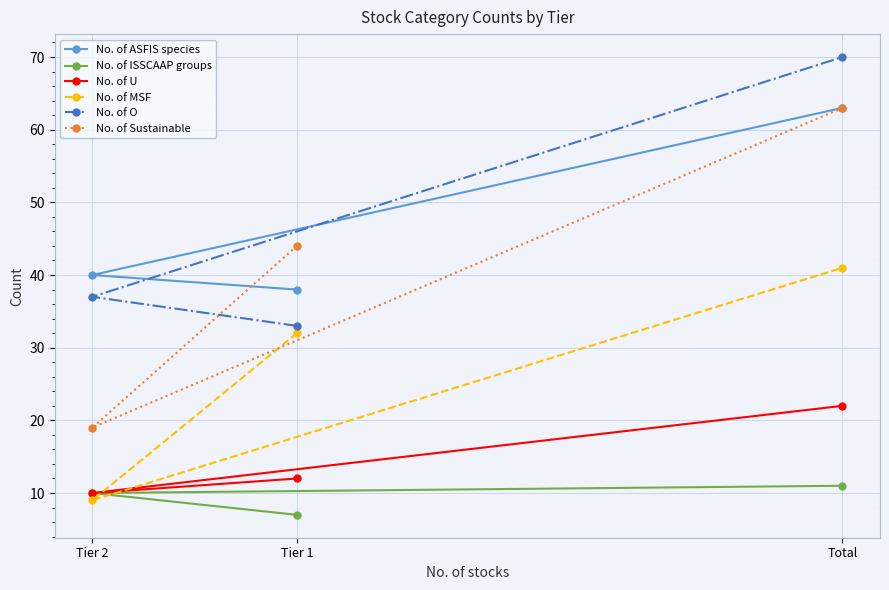

Which series changed the most between Tier 2 and Total?

No. of Sustainable